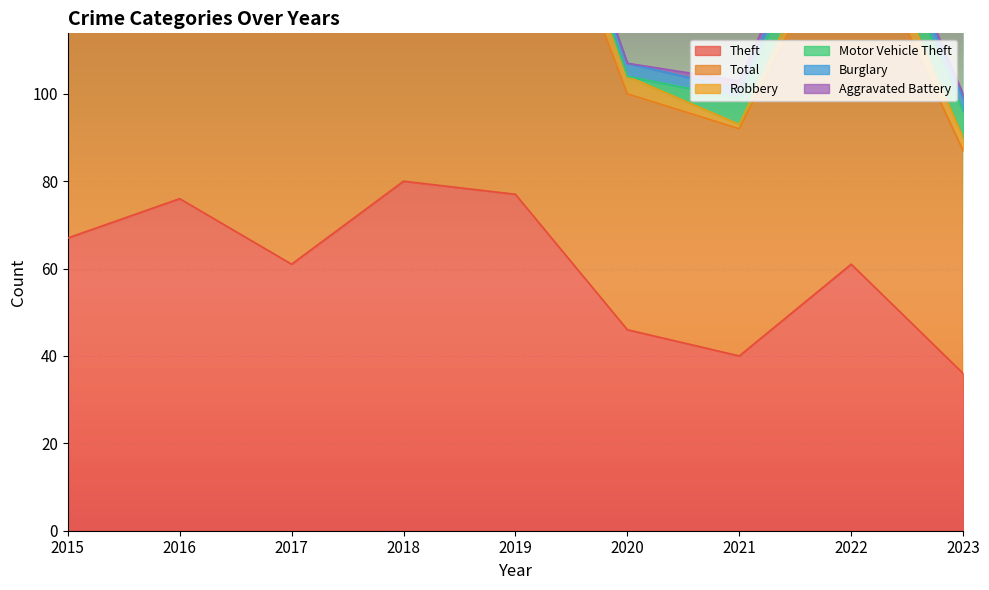

What is the difference between the maximum and minimum values in the Aggravated Battery series?

3